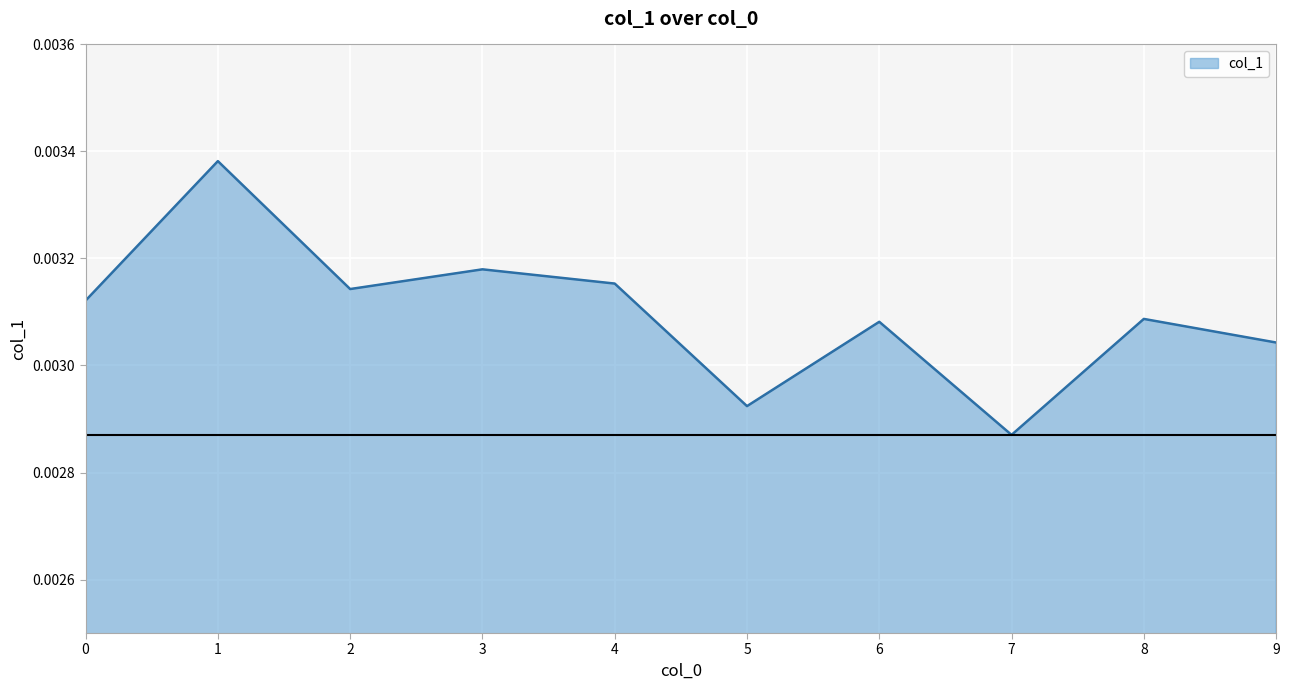

Where is the first local minimum?

2